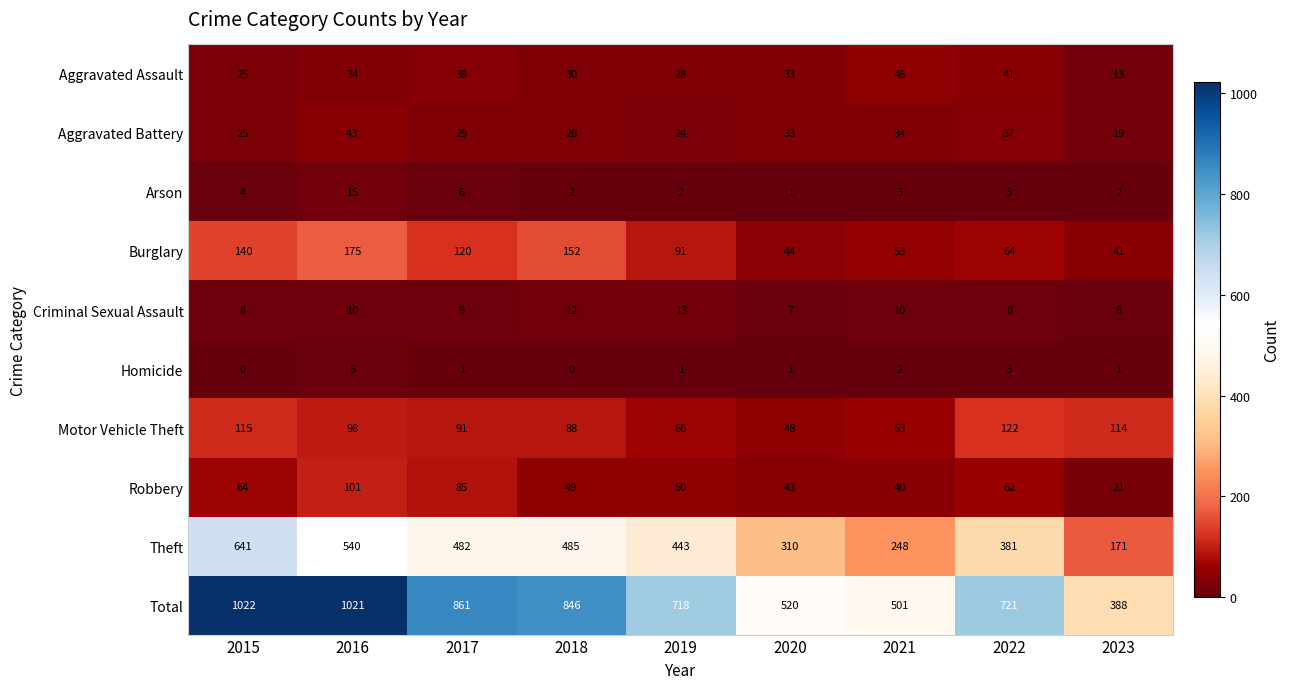

True or false: Total has a value of 718 at 2019.

True